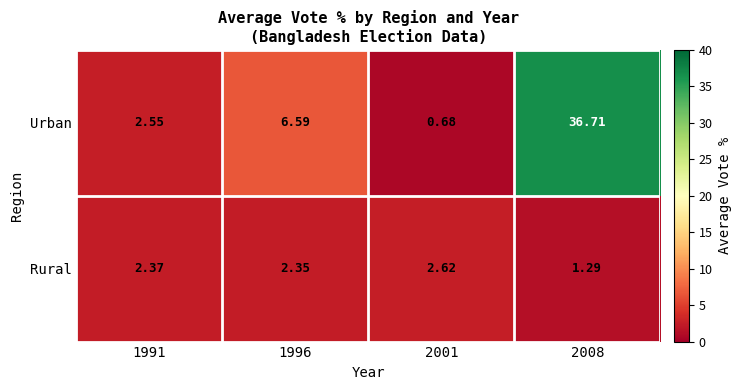

What is the maximum value shown in the chart?

36.7